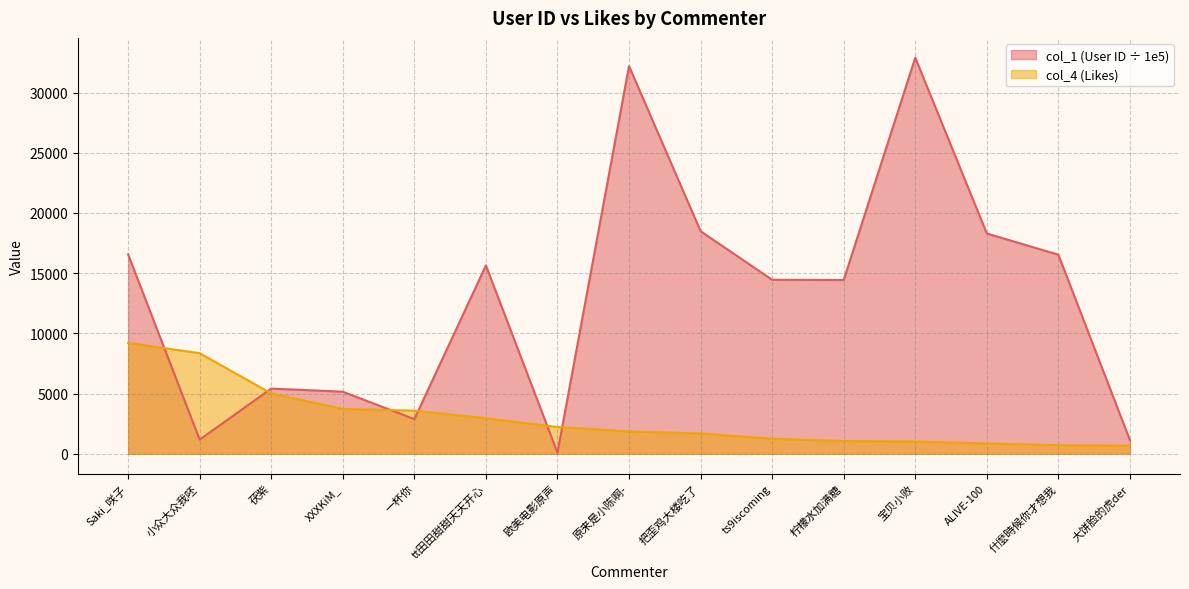

Rank the series at 大饼脸的虎der from highest to lowest value.

col_1 (User ID ÷ 1e5), col_4 (Likes)